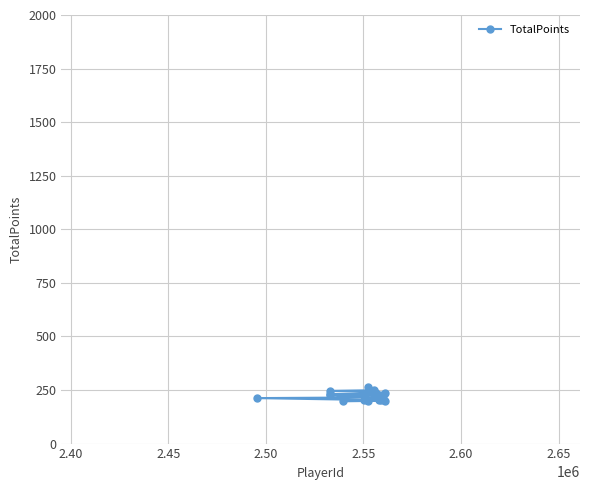

How many data points does each series have?

20